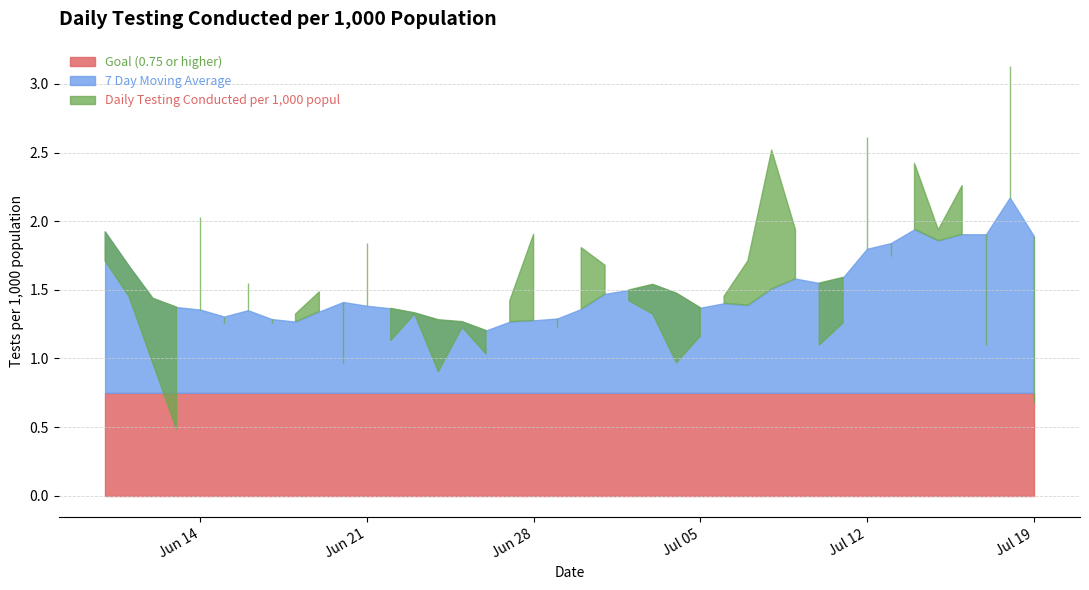

In Daily Testing Conducted per 1,000 popul, how many points are lower than both neighbors (excluding endpoints)?

13